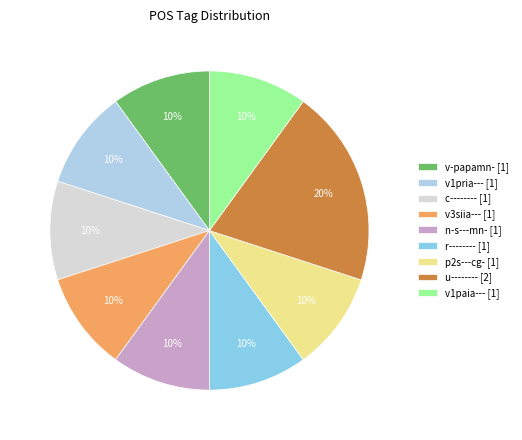

Which slice is the largest?

u--------